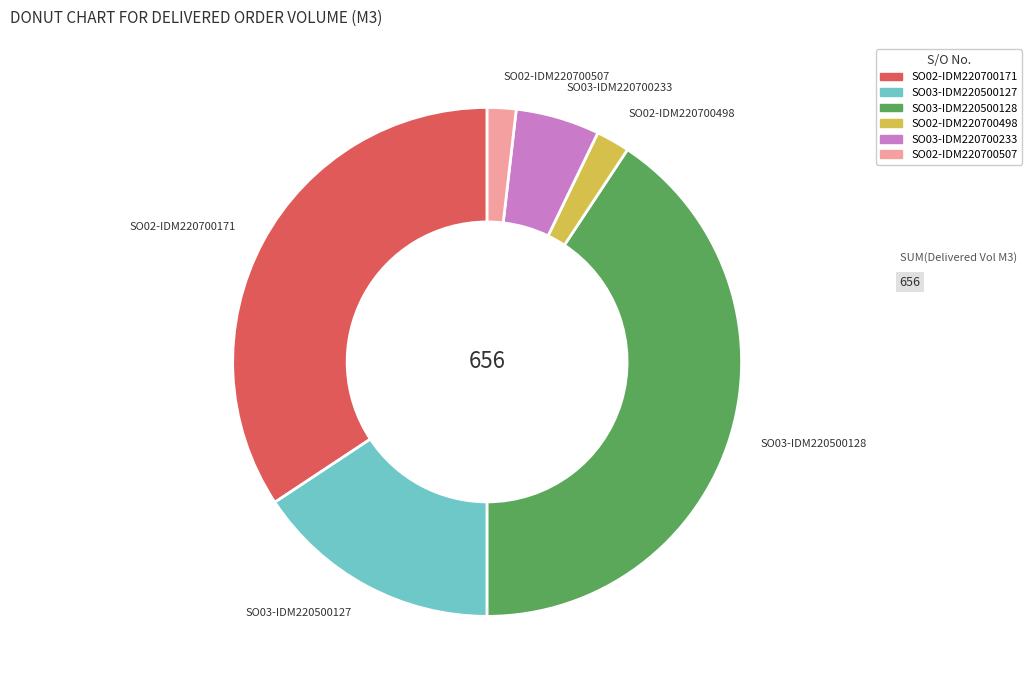

The SO03-IDM220500128 slice represents 41% of the pie. True or false?

True